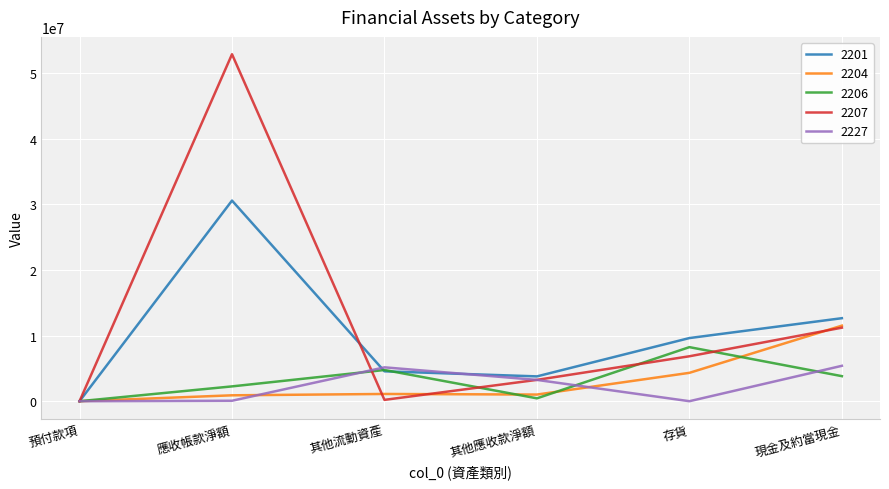

What are all the series names shown in the legend?

2201, 2204, 2206, 2207, 2227